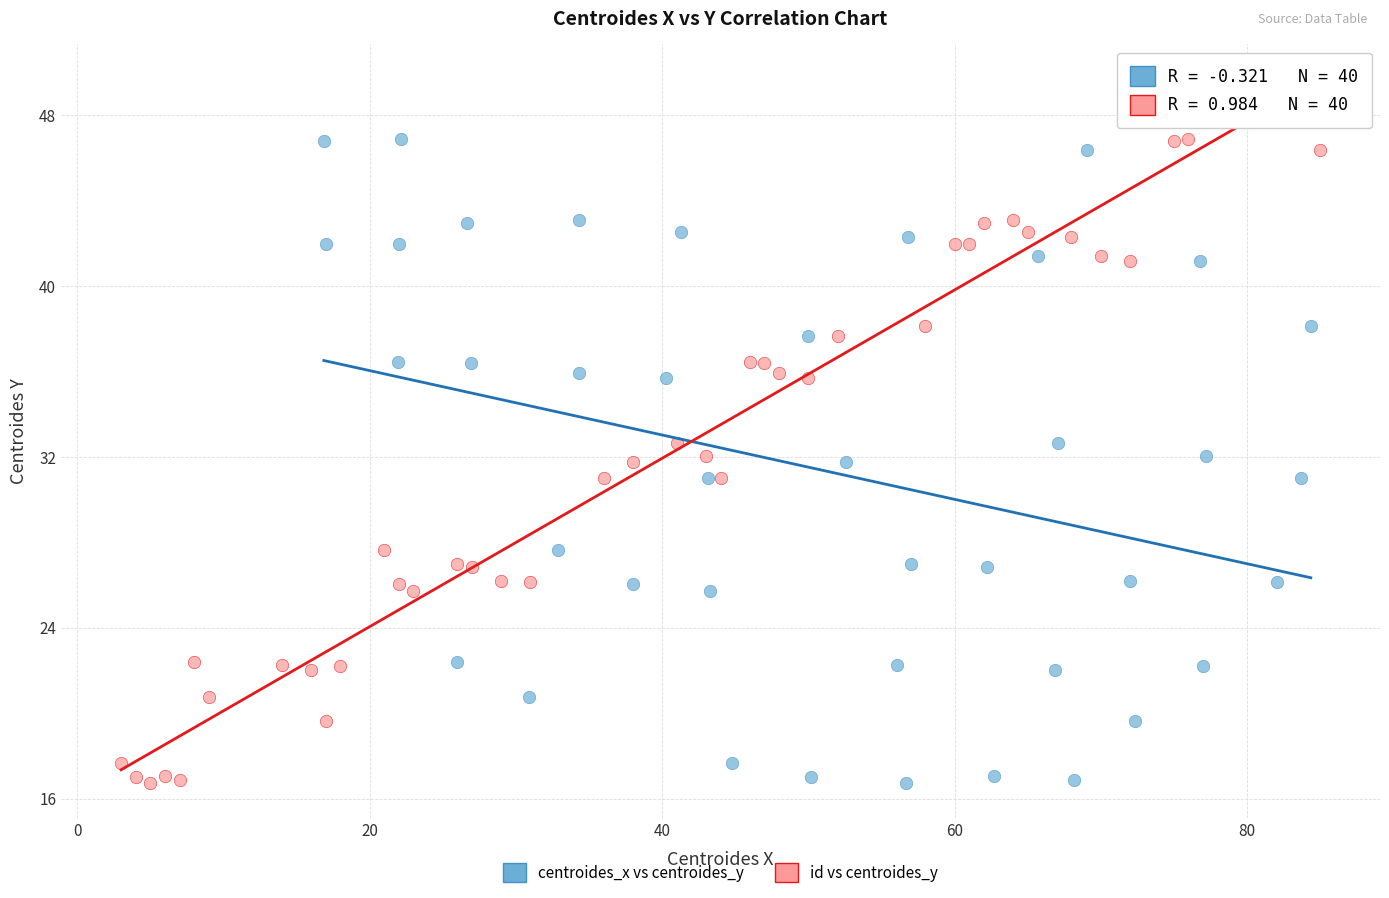

What are all the series names shown in the legend?

centroides_x vs centroides_y, id vs centroides_y